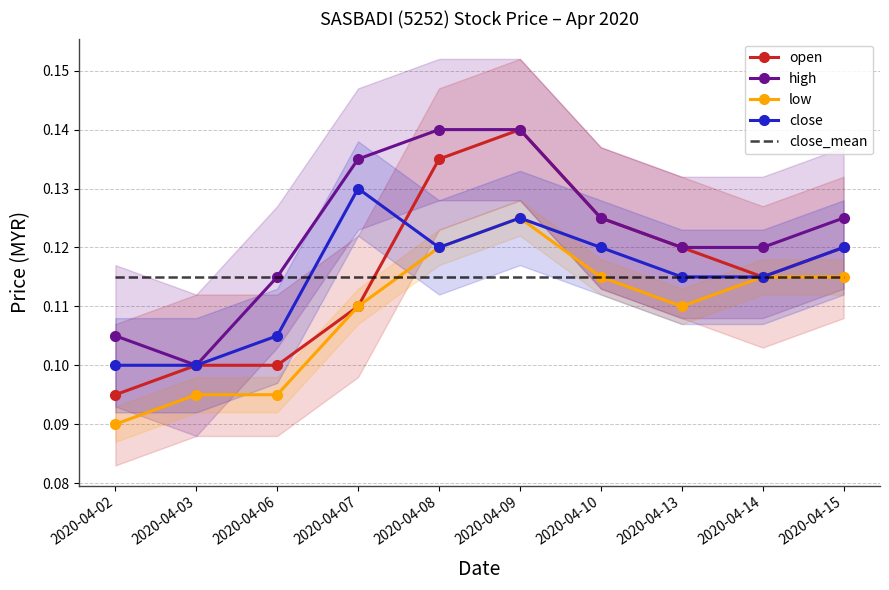

Is it true that close_mean equals 0.2 at 2020-04-09?

False